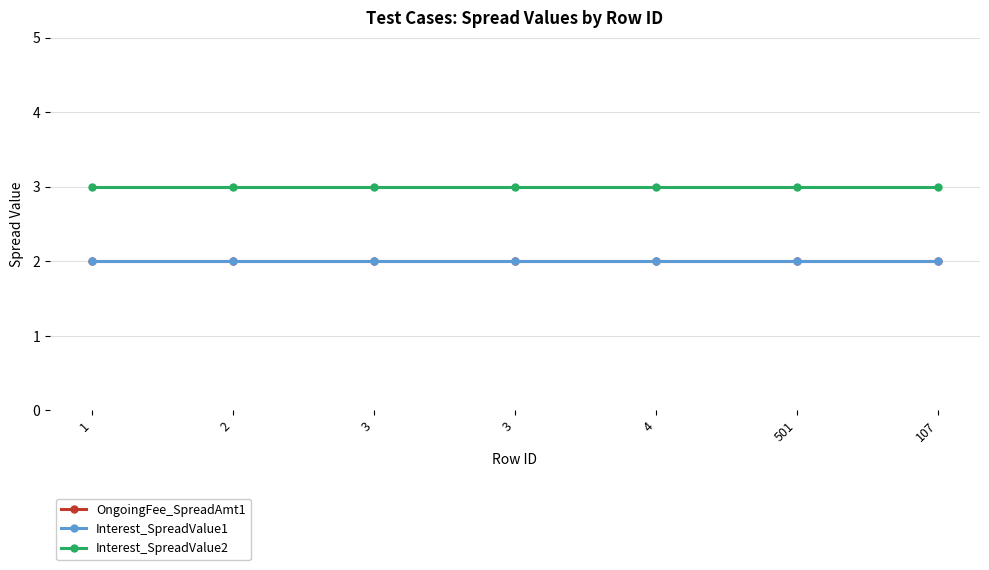

Does the chart have visible grid lines?

Yes